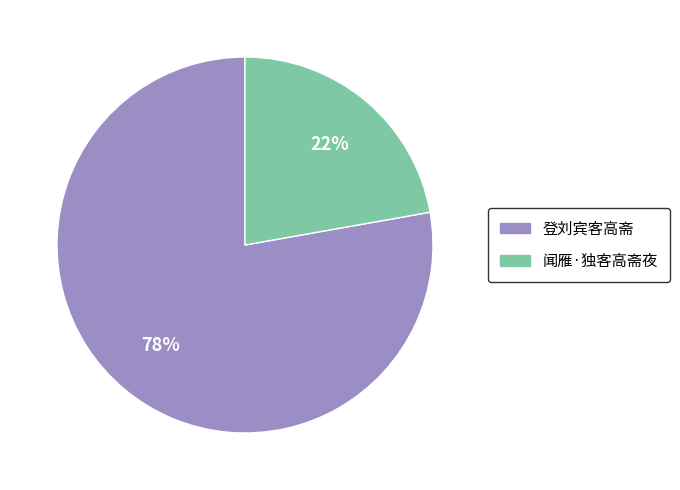

What is the largest slice in the pie chart?

登刘宾客高斋